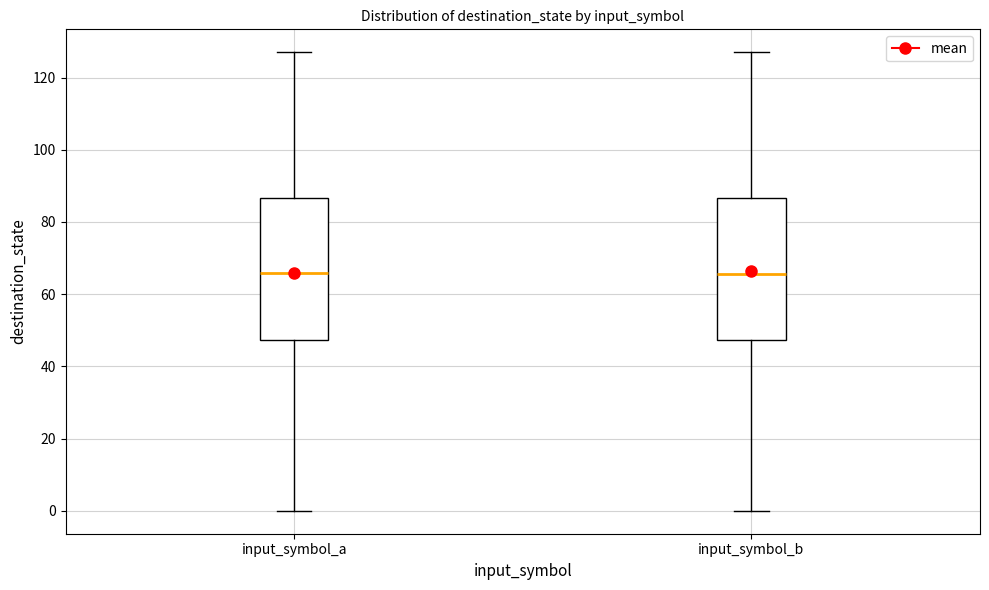

Where does the median line of the box for input_symbol_b sit on the y-axis? The values are not printed on the chart, so give them approximately, as read against the axis.

66